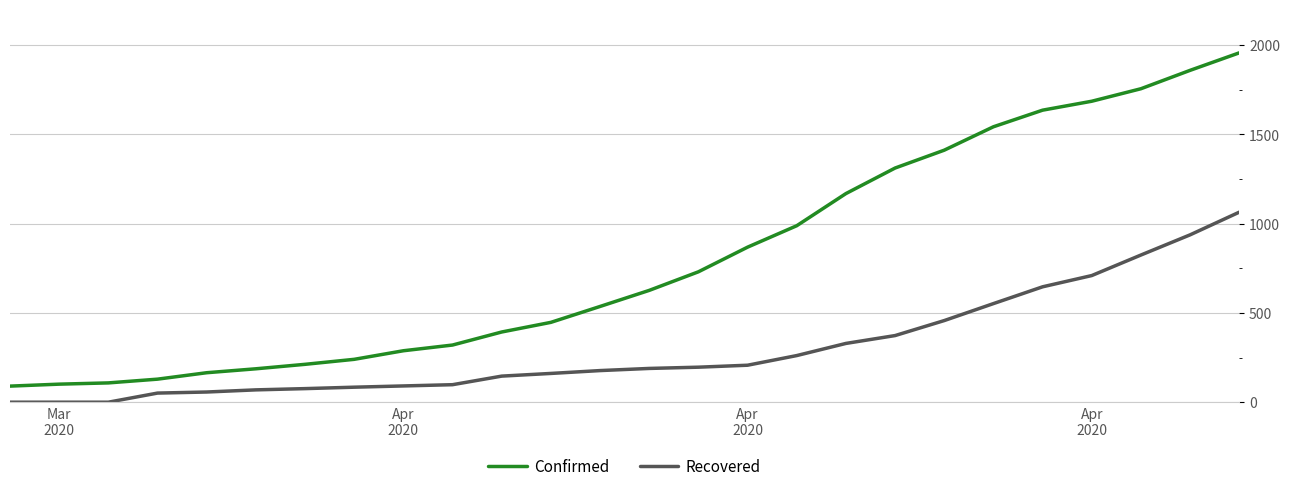

Which series has the largest total across all categories?

Confirmed